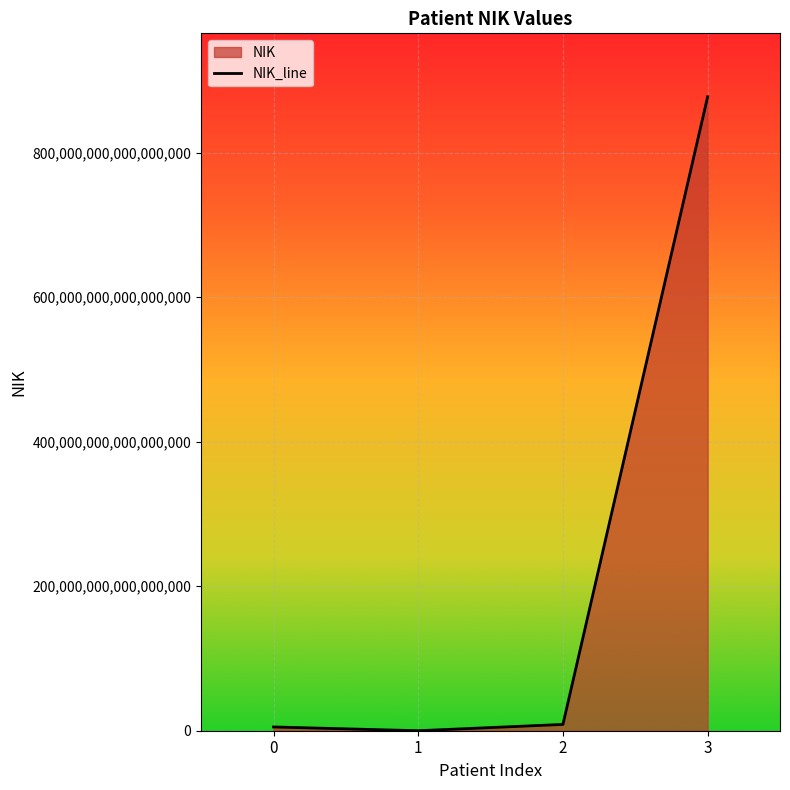

What is the difference between the maximum and minimum values?

877287427607522048